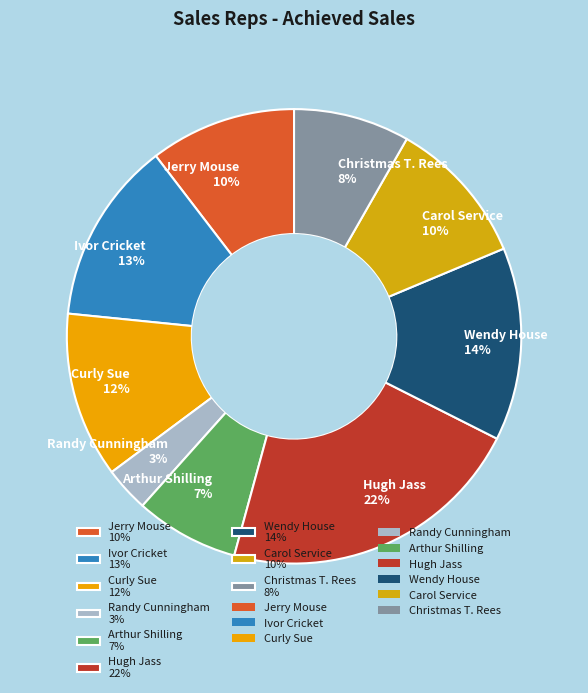

What percentage is the Jerry Mouse slice, to the nearest percent?

10%